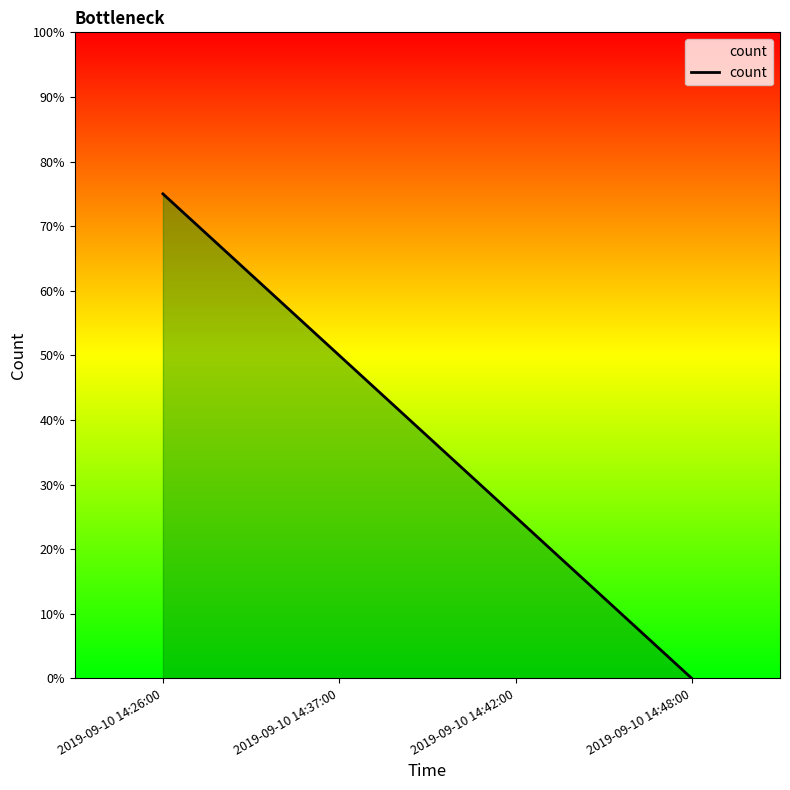

What is the difference between the maximum and minimum values?

0.8